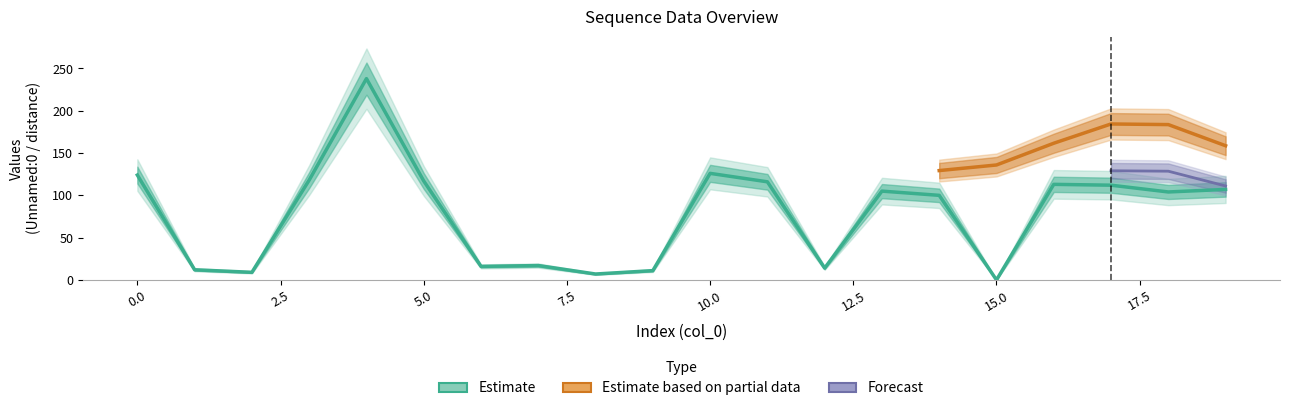

The chart shows a value of 36 at 17. True or false?

False